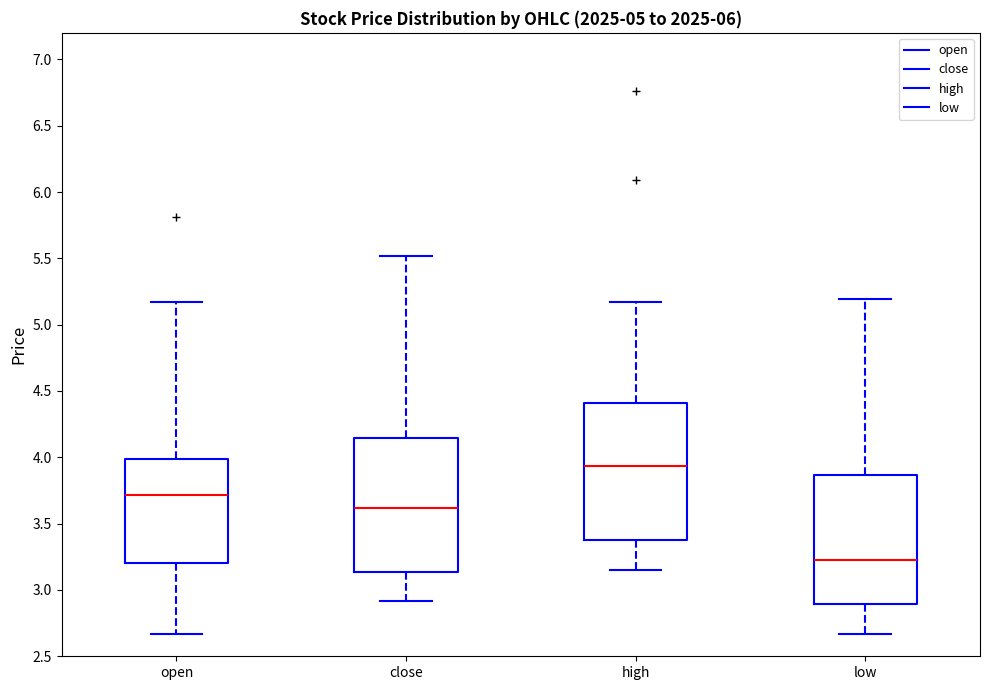

Reading left to right, read every box against the y-axis: the position of its median line, the range the box covers, and the ends of its whiskers. The values are not printed on the chart, so give them approximately, as read against the axis.

open: median 3.70, box 3.20 to 4.00, whiskers 2.65 to 5.15
close: median 3.60, box 3.15 to 4.15, whiskers 2.90 to 5.50
high: median 3.95, box 3.40 to 4.40, whiskers 3.15 to 5.15
low: median 3.25, box 2.90 to 3.85, whiskers 2.65 to 5.20